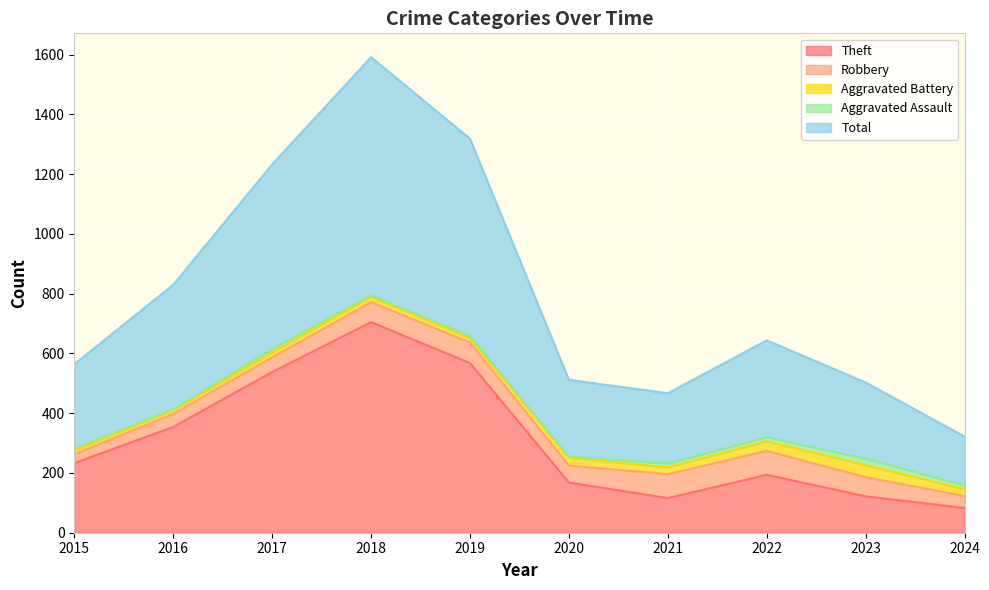

What is the highest value of the Total series?

797